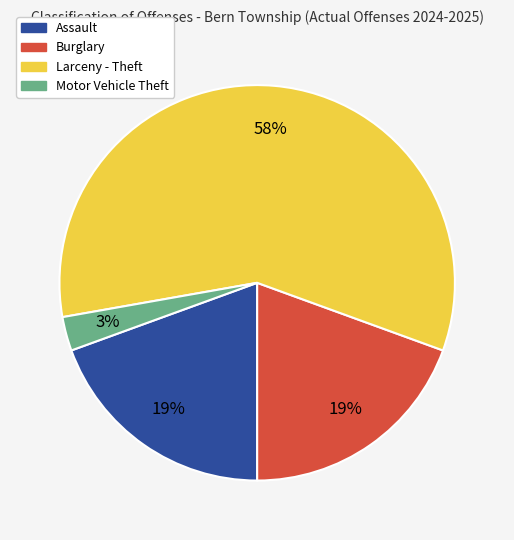

To the nearest percent, what portion does Burglary represent?

19%